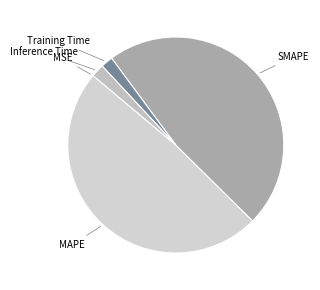

Combined, do SMAPE and Training Time account for over 50%?

No